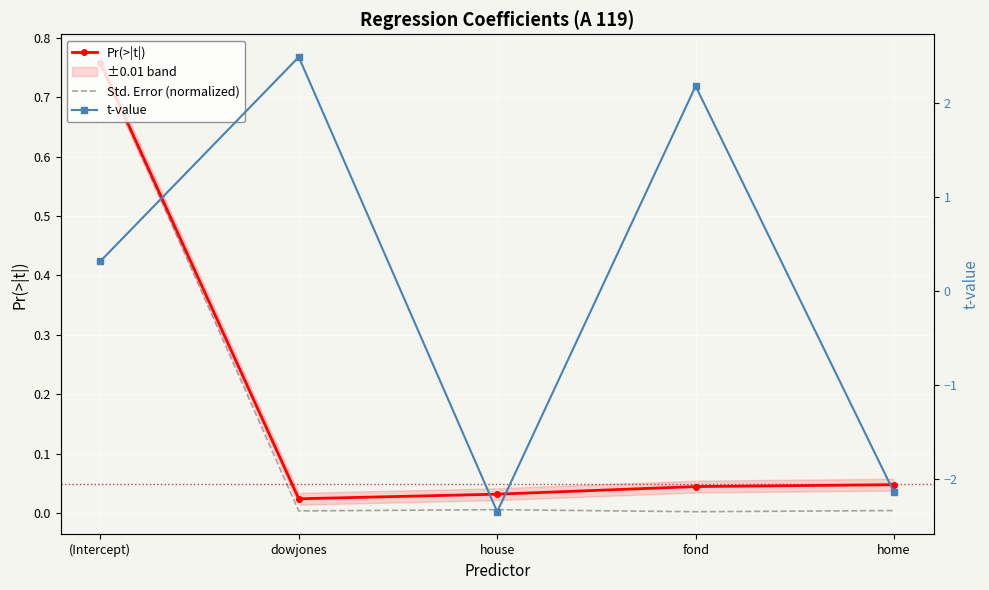

Which category has the lowest value in the t-value series?

house